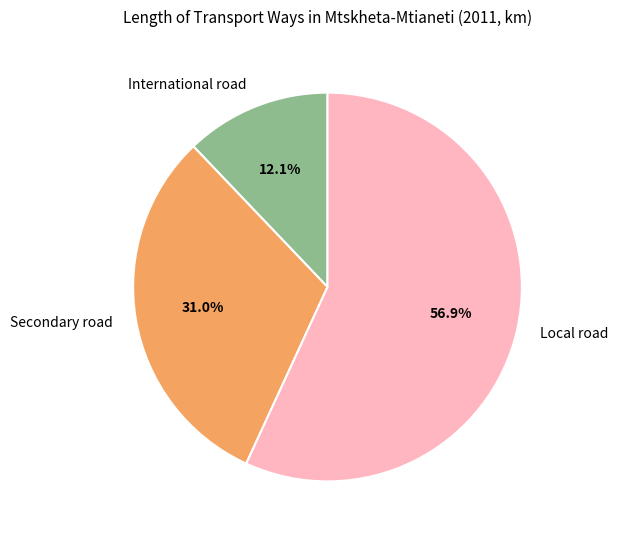

Does Local road represent more than half of the total?

Yes